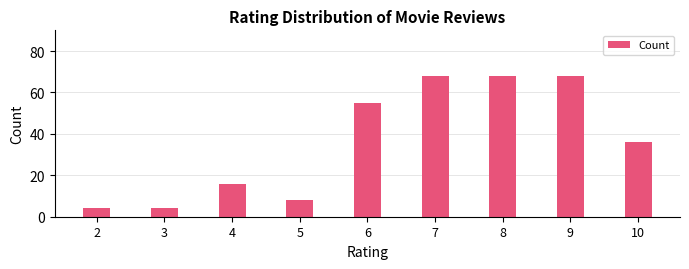

What is the value of the 3rd bar from the left?

16